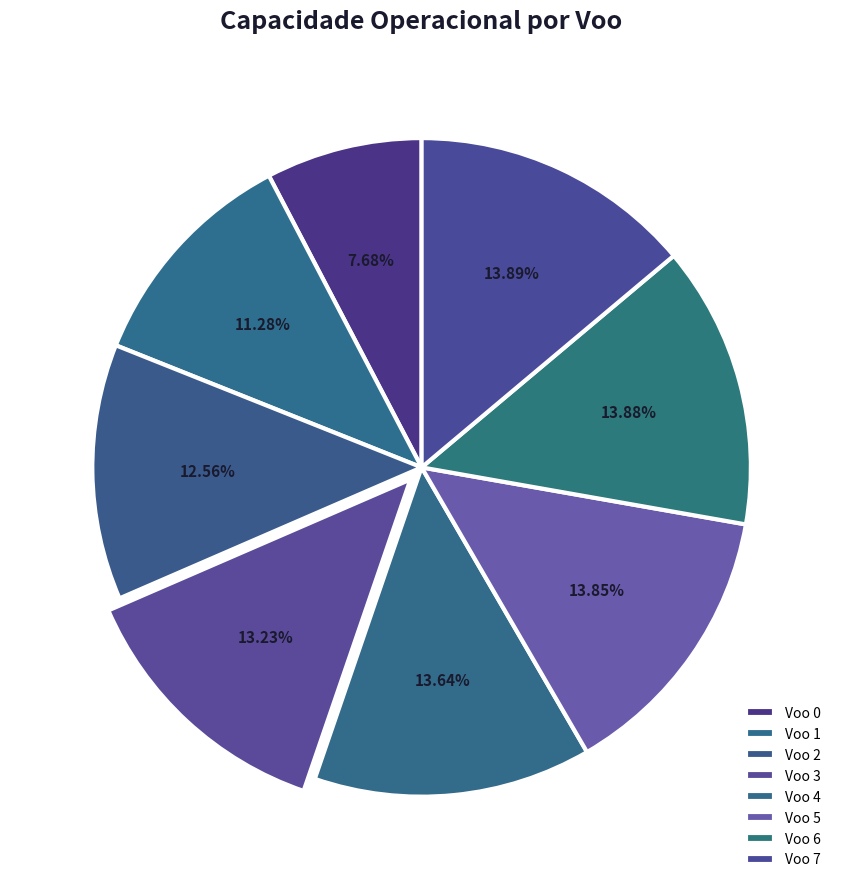

Which slice is the largest?

7